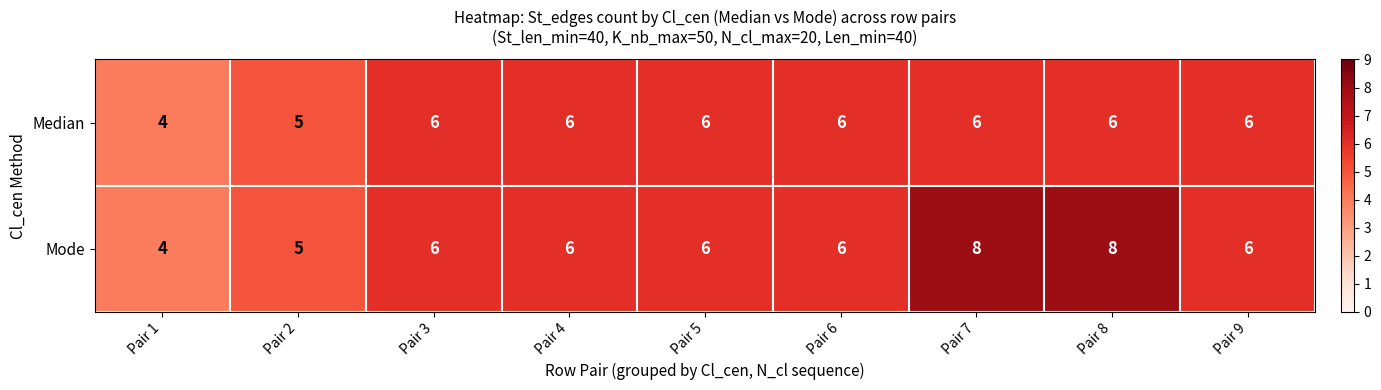

Which series has the largest range (max minus min)?

Mode